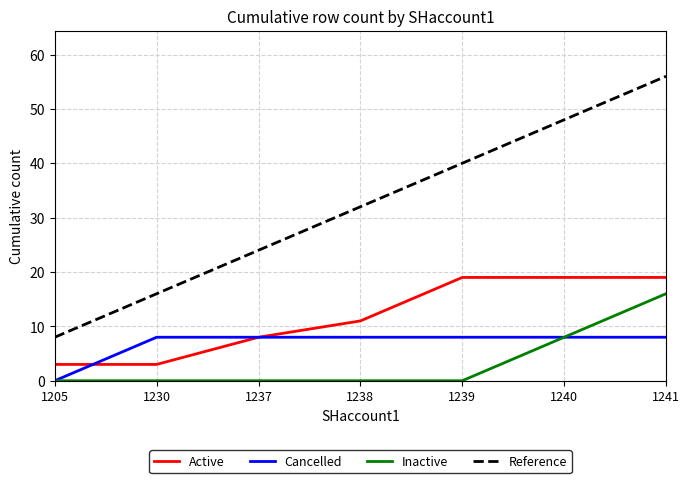

What is the difference between the maximum and minimum values in the Active series?

16